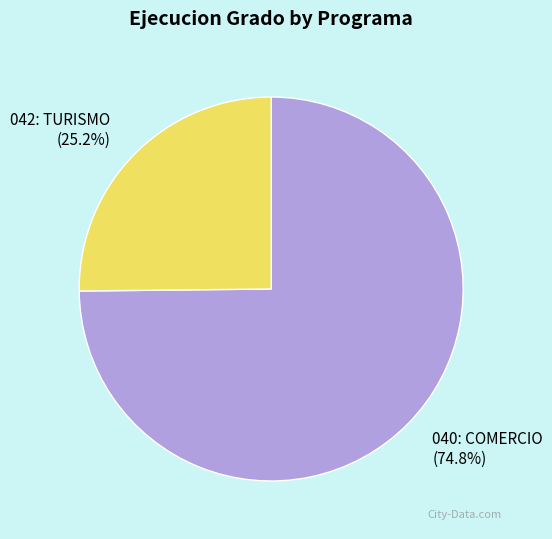

True or false: 040: COMERCIO accounts for 65% of the total.

False